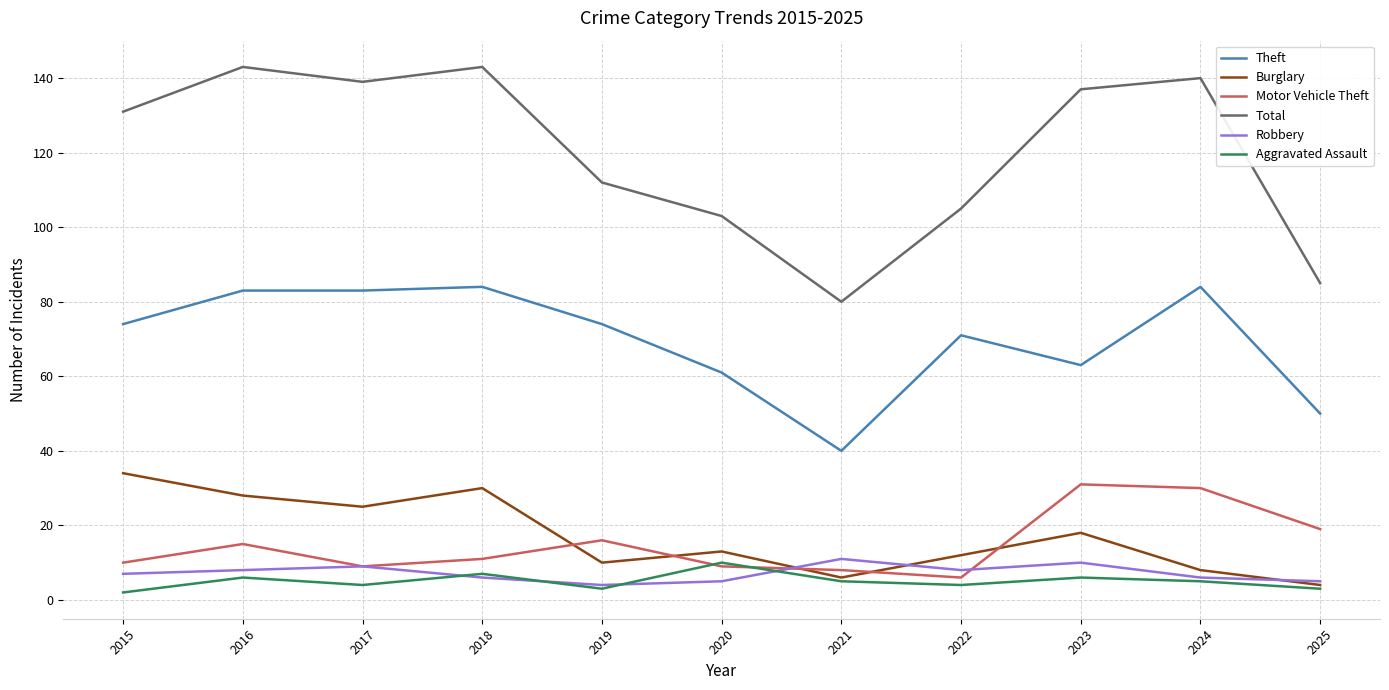

How many lines are shown in the chart?

6